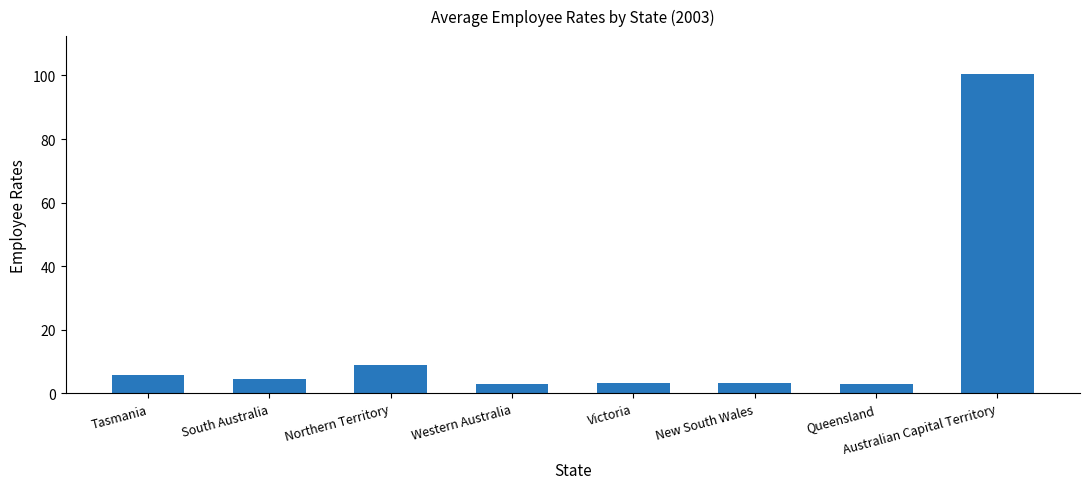

What is the change in value from New South Wales to Queensland?

-0.3